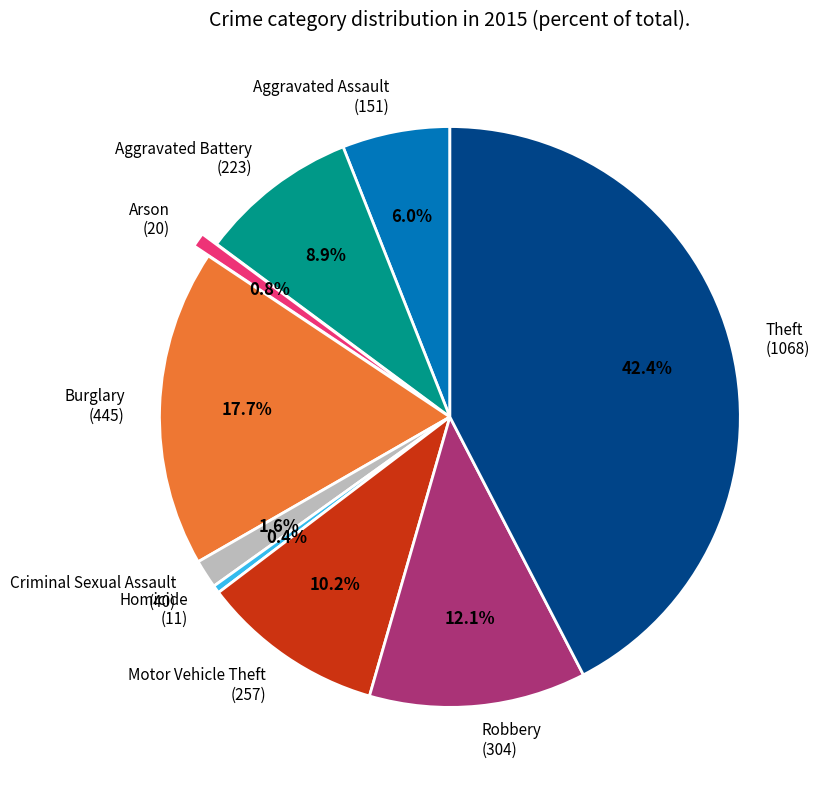

Between Arson (20) and Burglary (445), which is larger?

Burglary (445)